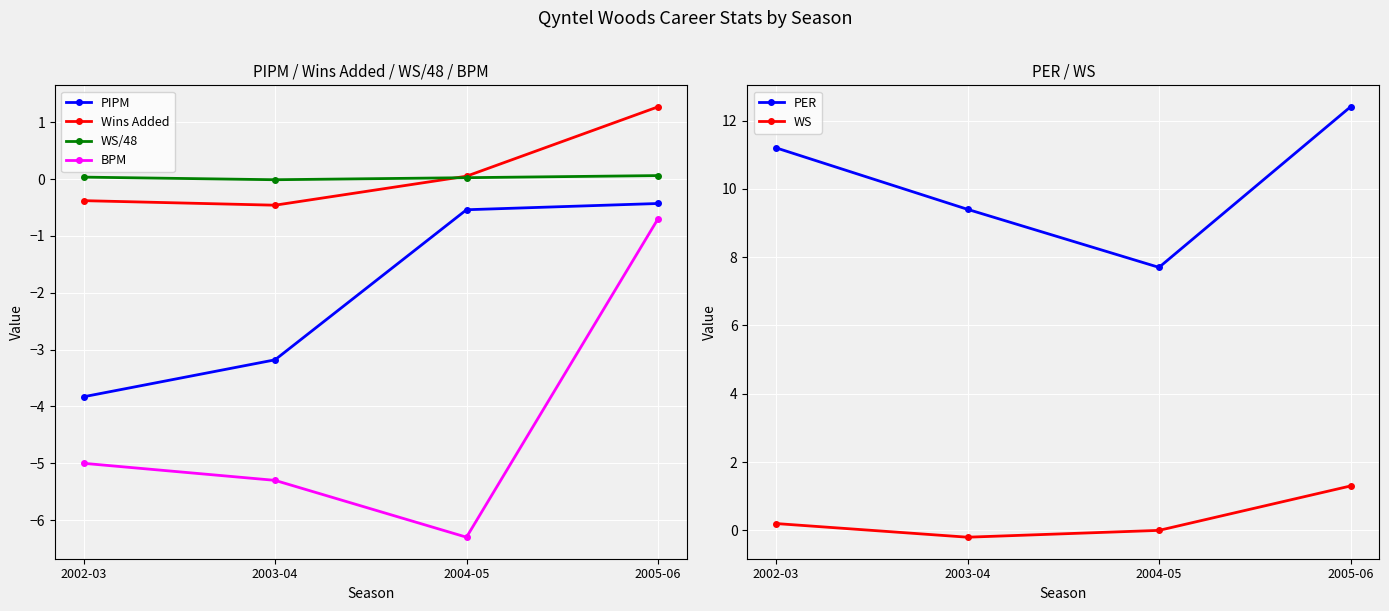

What is the difference between the highest and lowest values at 2005-06?

13.1